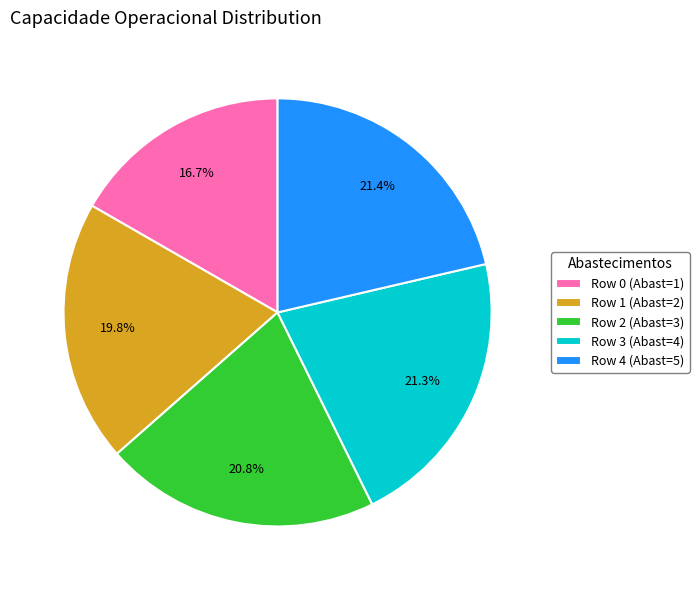

Which category has the smallest portion of the pie?

Row 0